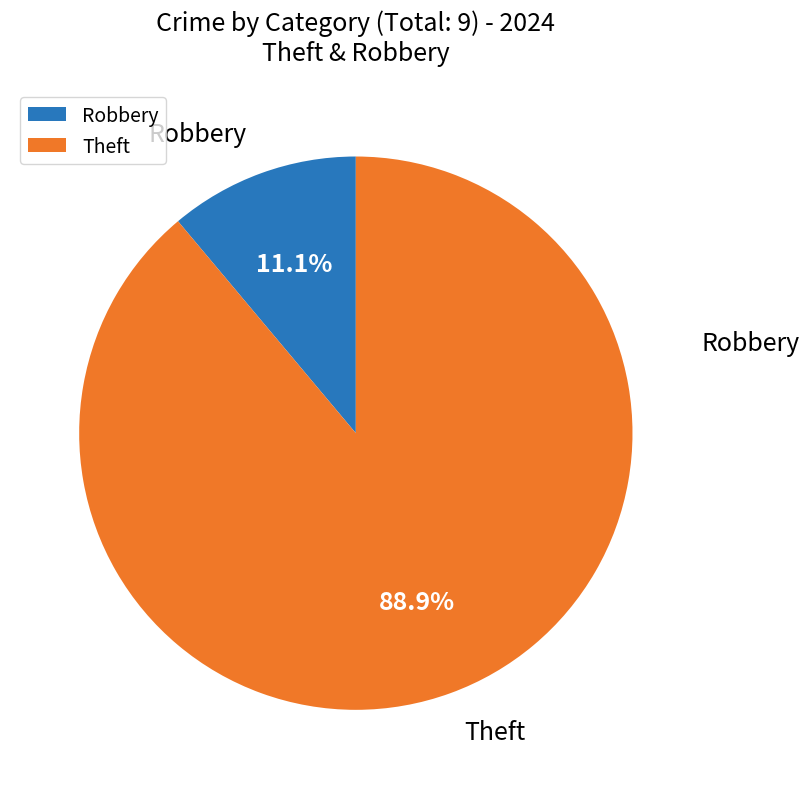

Which category has the biggest portion of the pie?

Theft